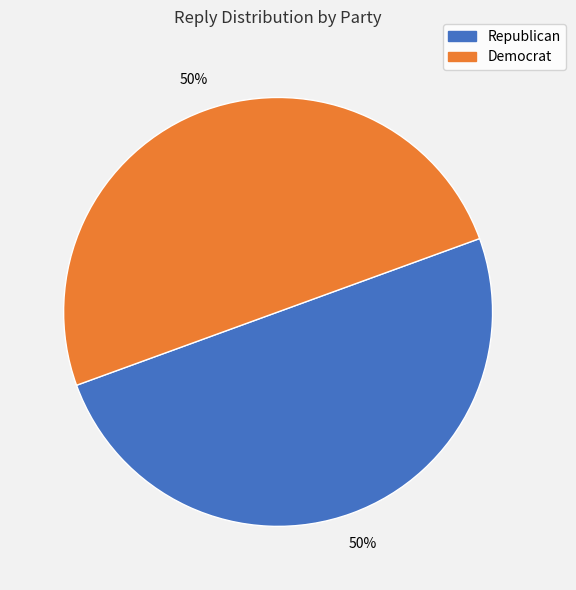

What is the ratio of the value at Democrat to the value at Republican?

1.0